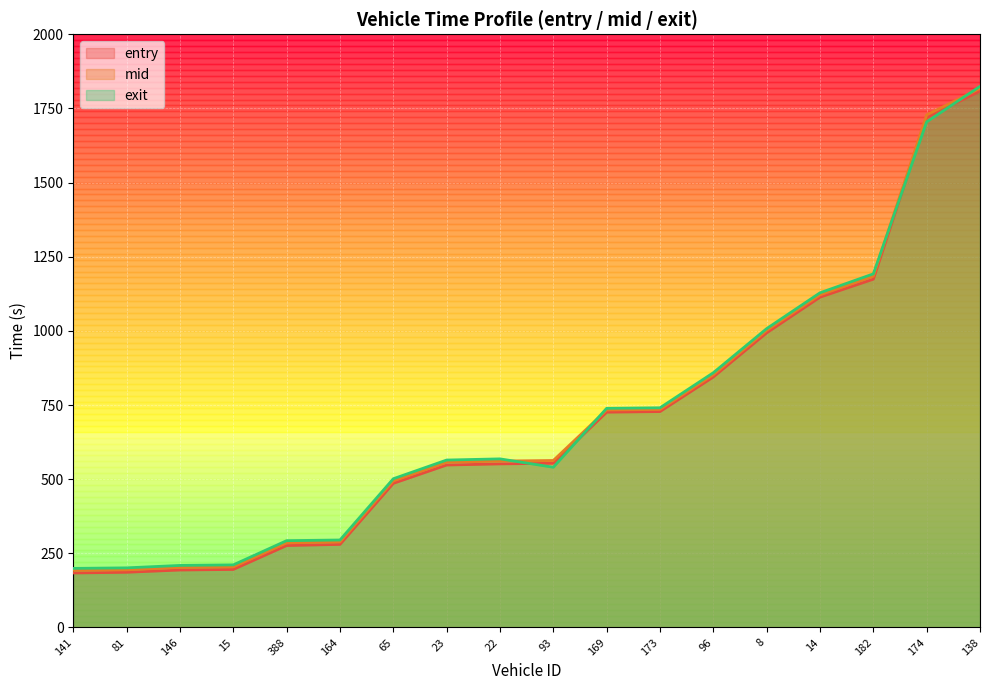

Which series has the largest total across all categories?

exit